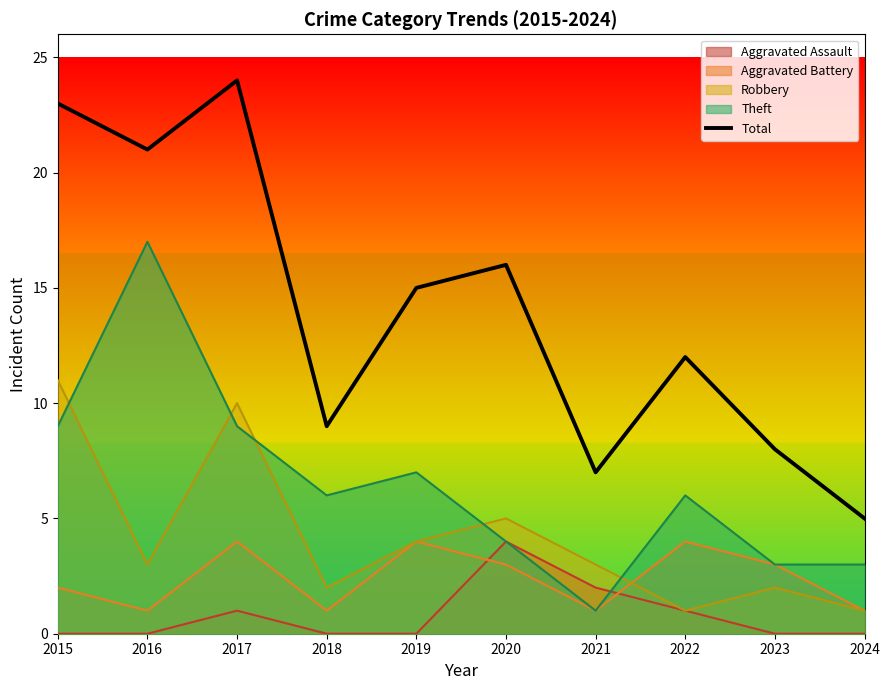

At which label is the value closest to 14?

2019